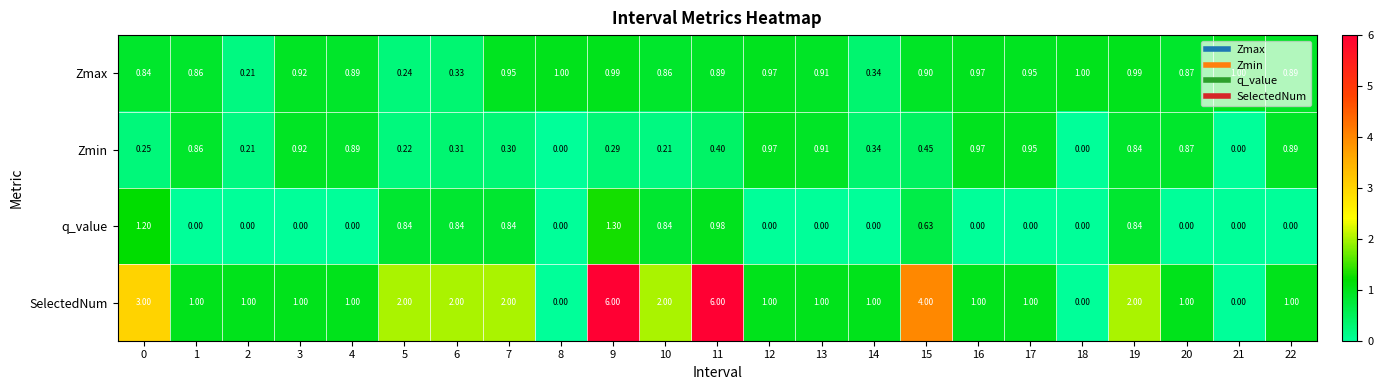

How many values in SelectedNum are above zero?

20